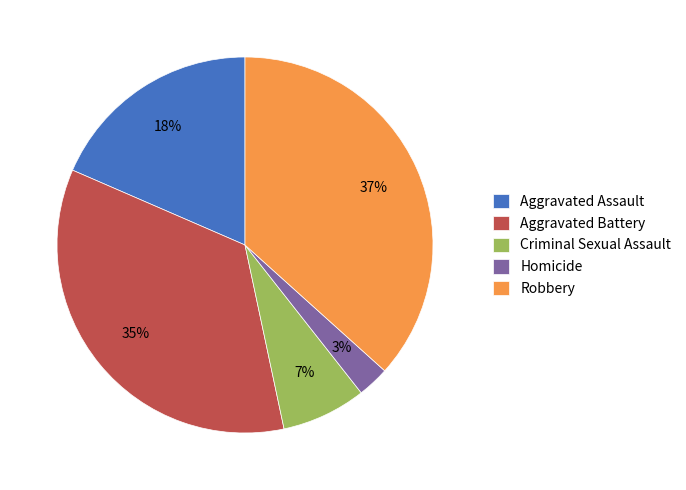

Approximately how many times larger is the value at Homicide compared to Aggravated Battery?

0.1